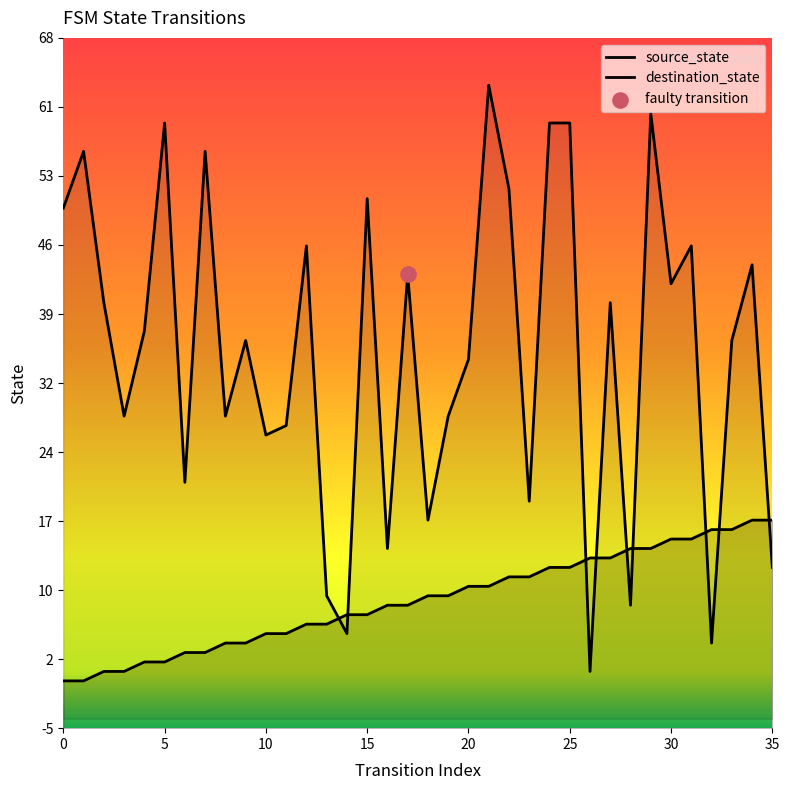

At how many categories does at least one series exceed 60?

1